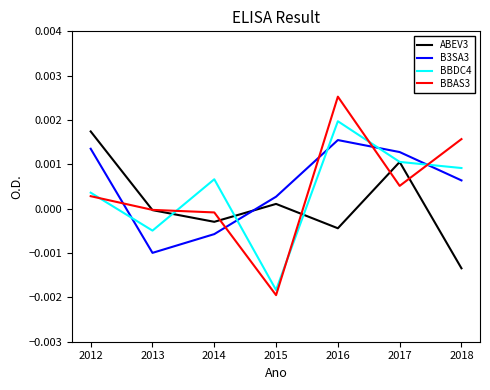

Which series has the widest spread of values?

BBAS3